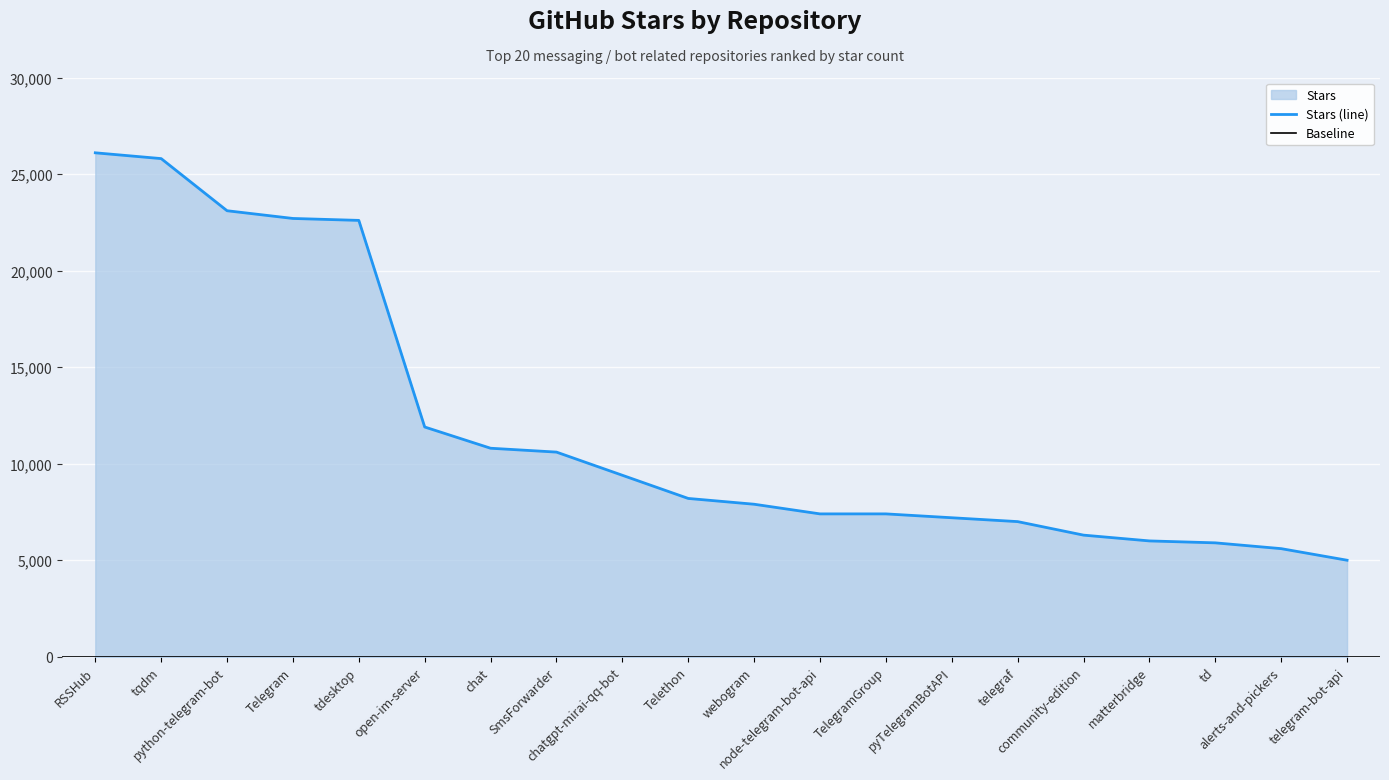

True or false: the data shows 33228 at Telegram.

False